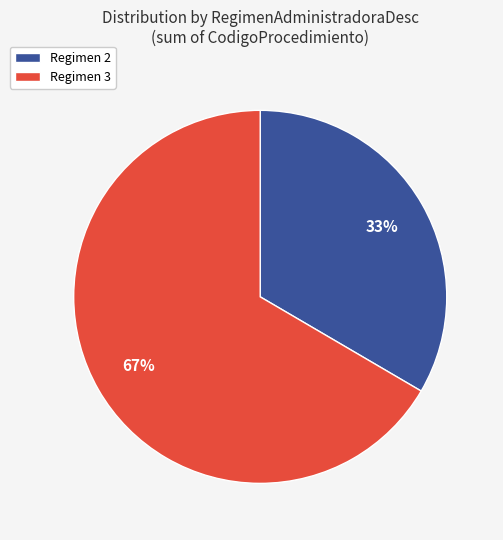

To the nearest percent, what is the average slice percentage?

50%